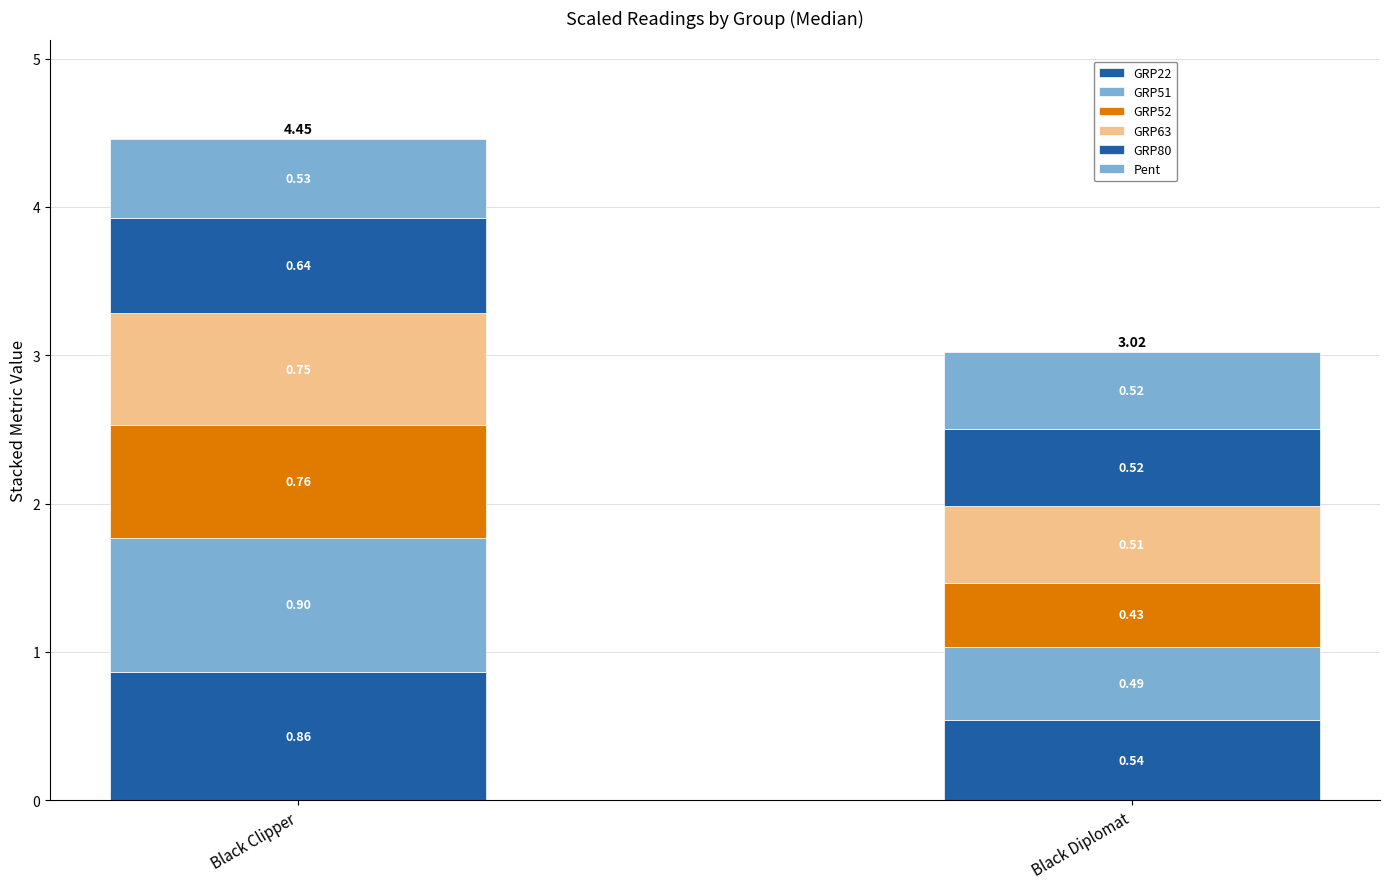

How many distinct data groups are displayed?

6